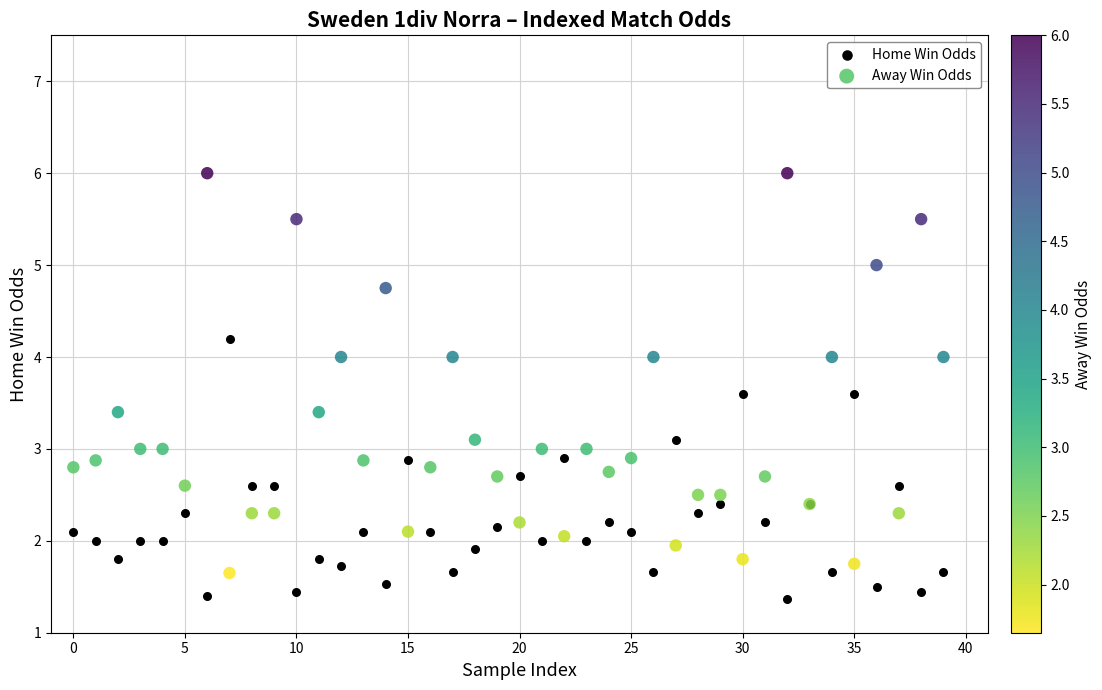

Which series reaches the minimum Y coordinate?

Home Win Odds